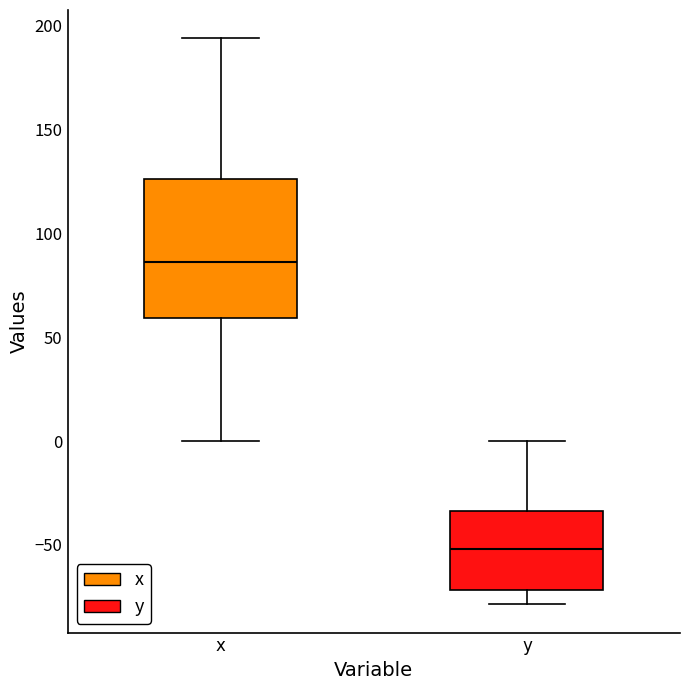

Comparing the boxes themselves (not the whiskers), which one is the tallest?

x